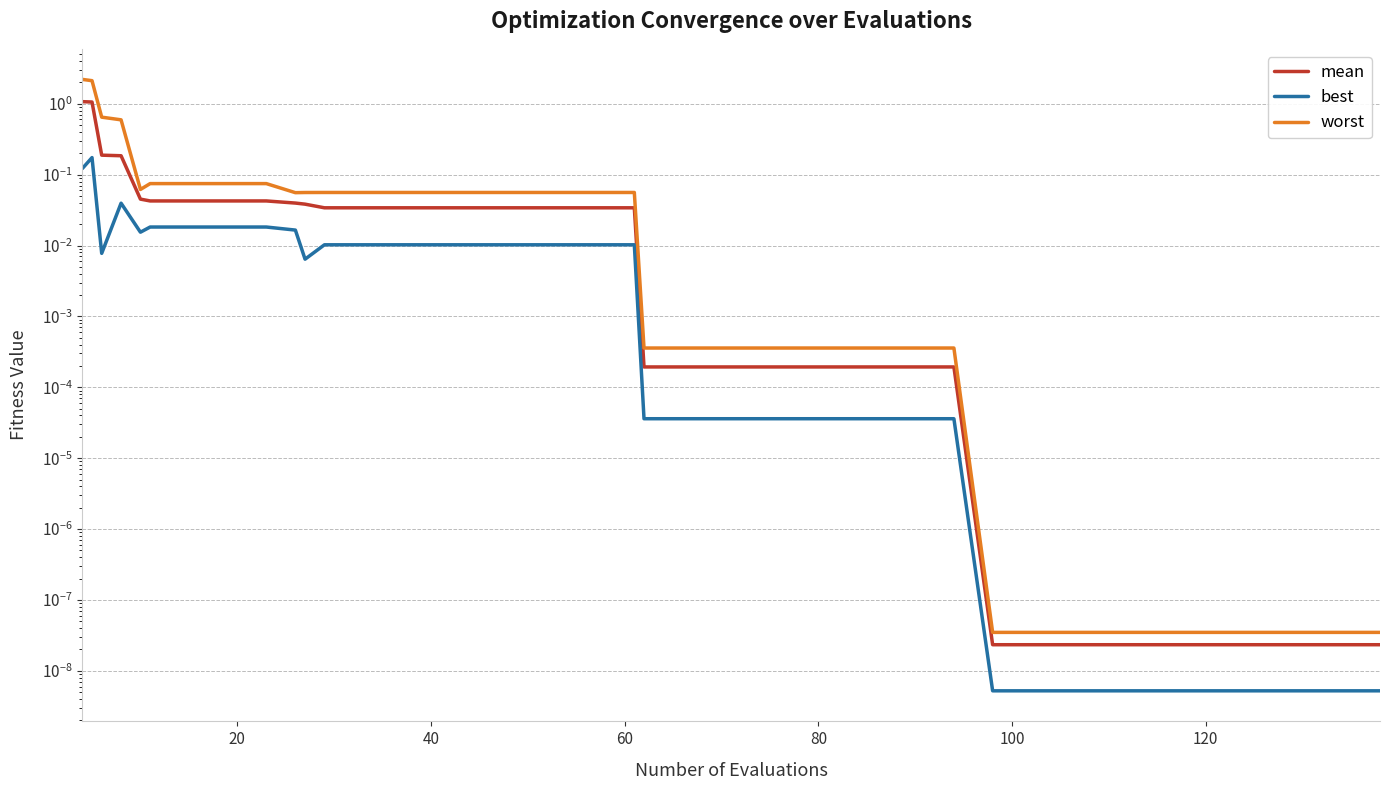

List the series in order of their peak value, lowest first.

best, mean, worst